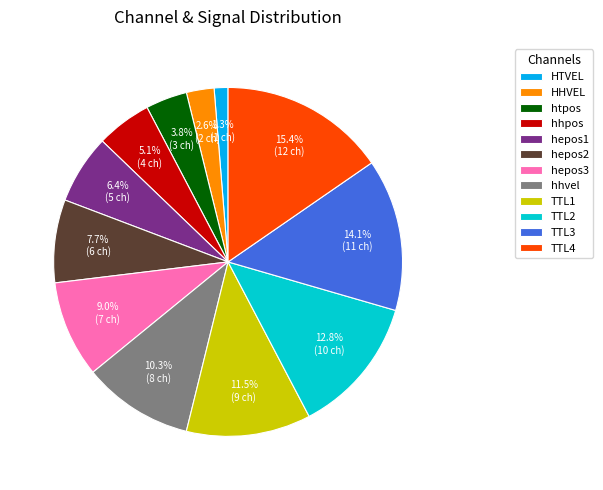

Does TTL2 account for over 50% of the chart?

No